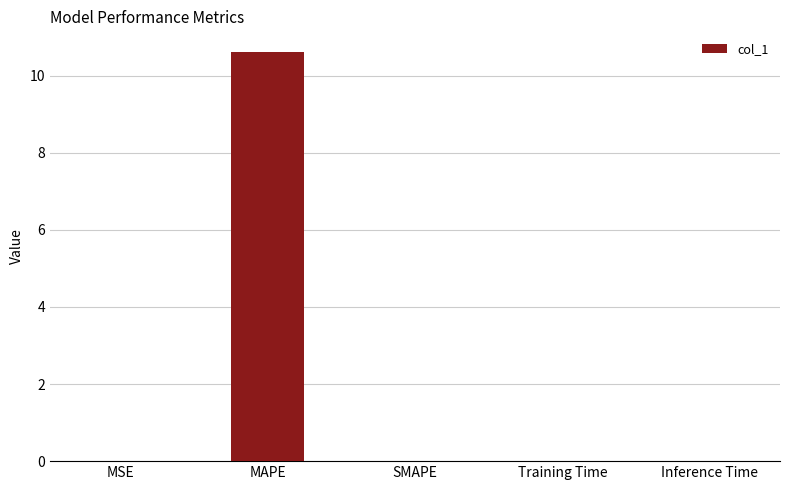

Between Inference Time and MAPE, which is larger?

MAPE